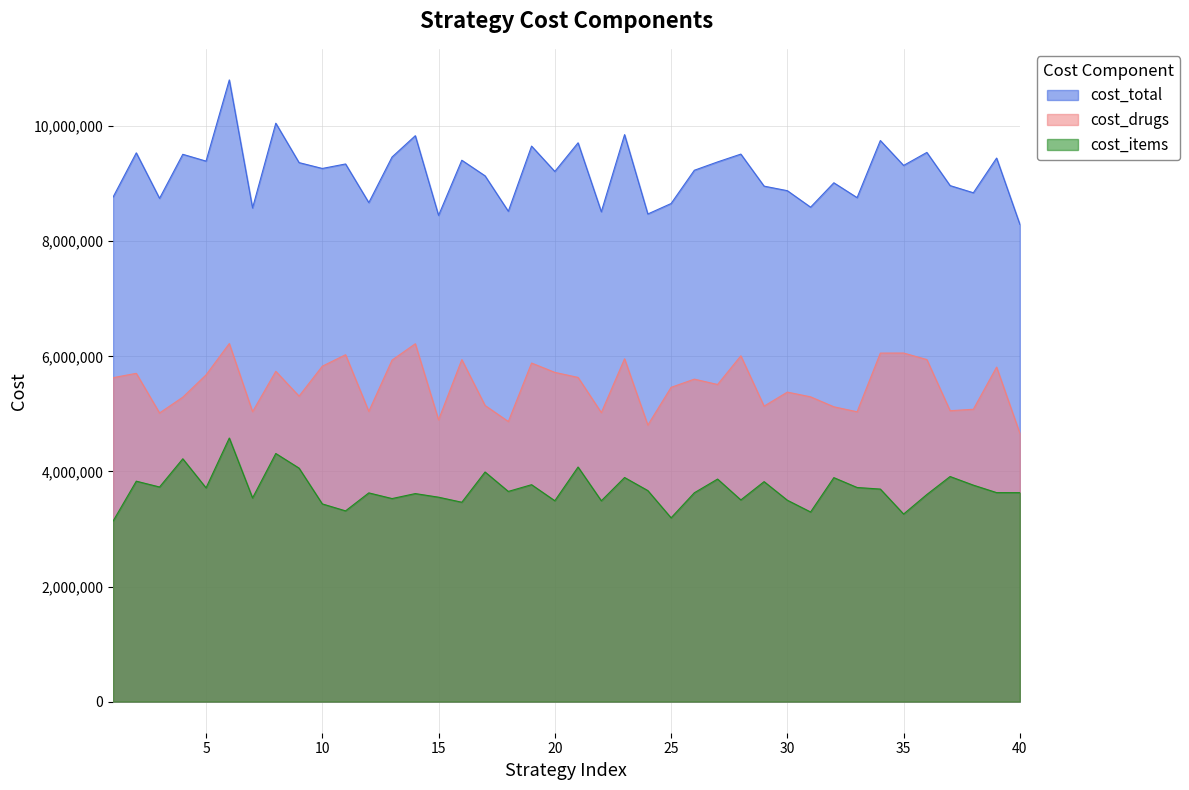

At how many categories does at least one series exceed 3188115?

40